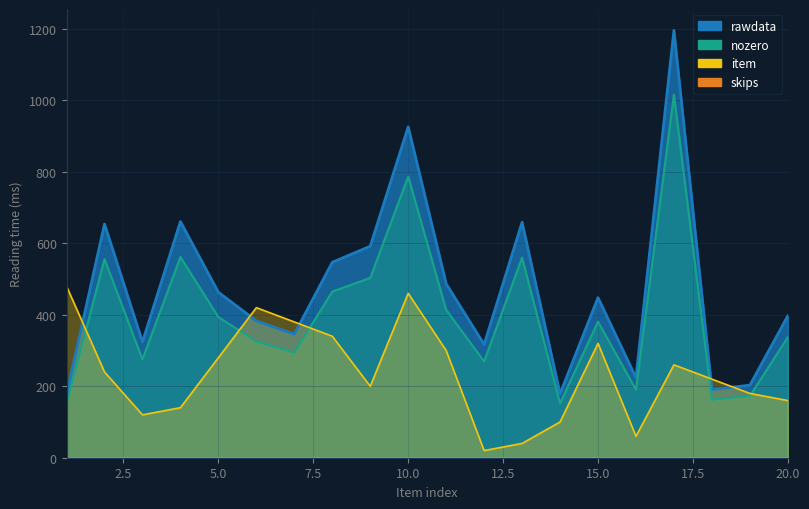

True or false: rawdata and nozero intersect in this chart.

False